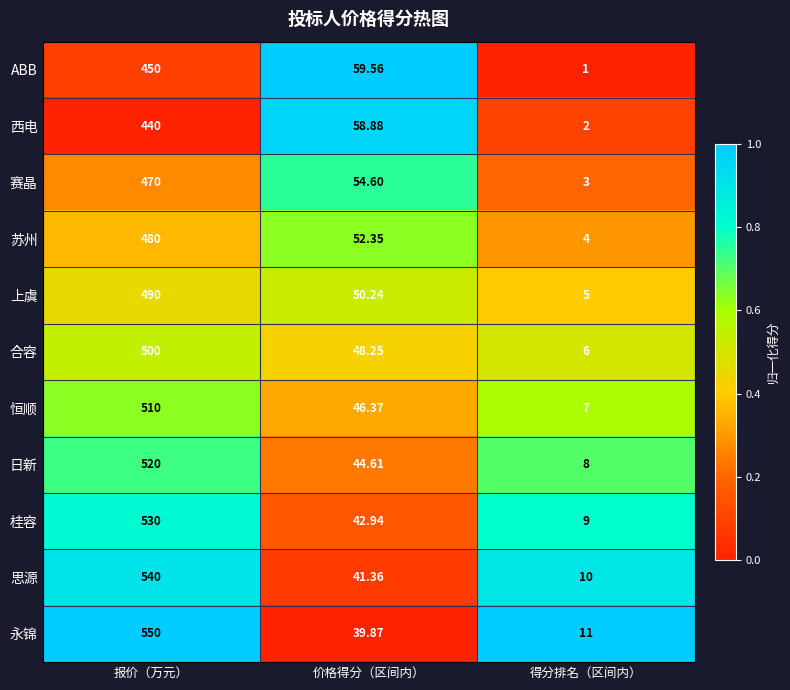

Where is 思源 nearest to the value 275?

价格得分（区间内）